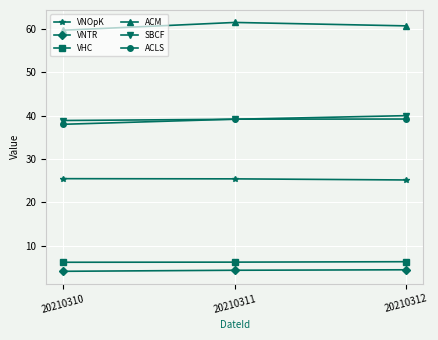

What is the spread (max minus min) of values at 20210311?

57.1